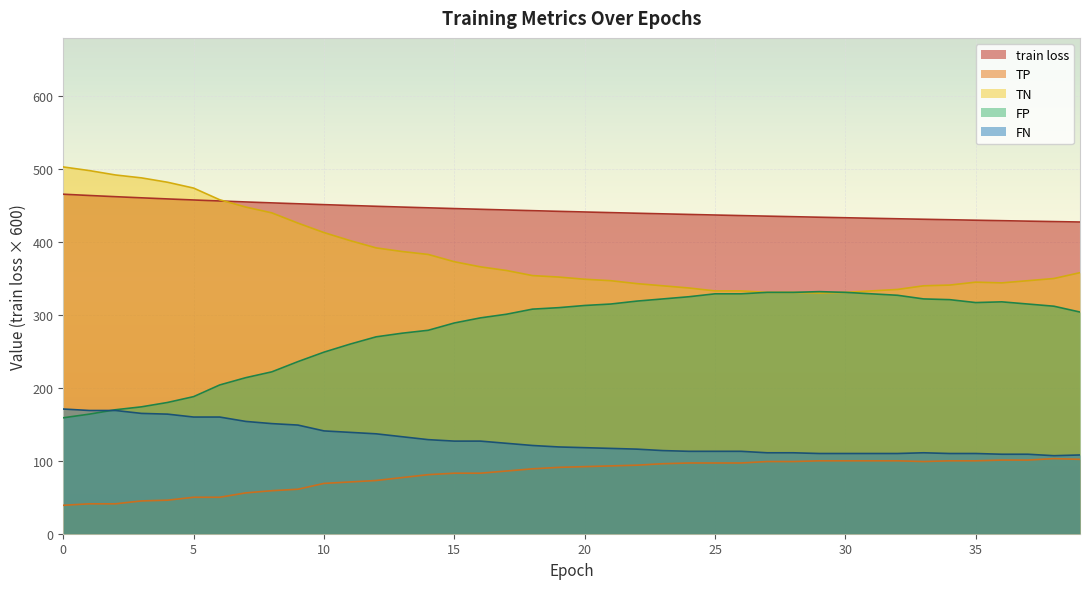

True or false: TP and TN cross at least once.

False